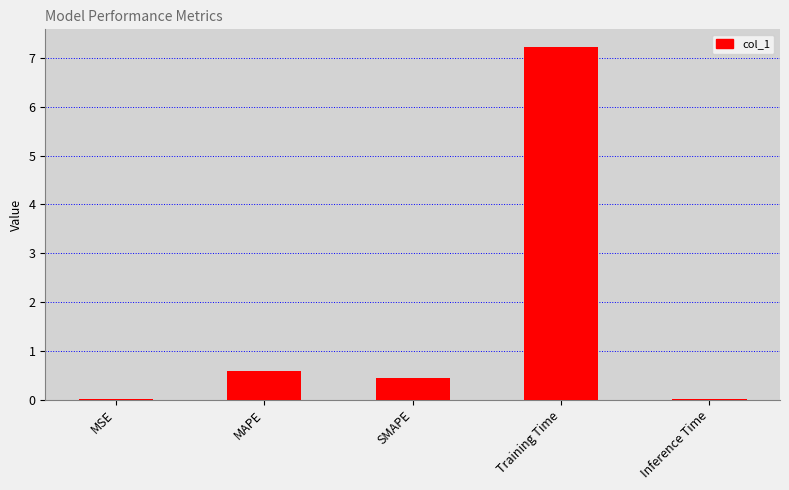

What is the approximate value at SMAPE?

0.5